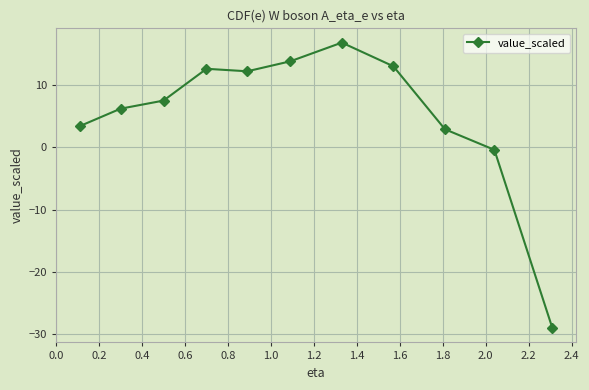

What is the average value?

5.4